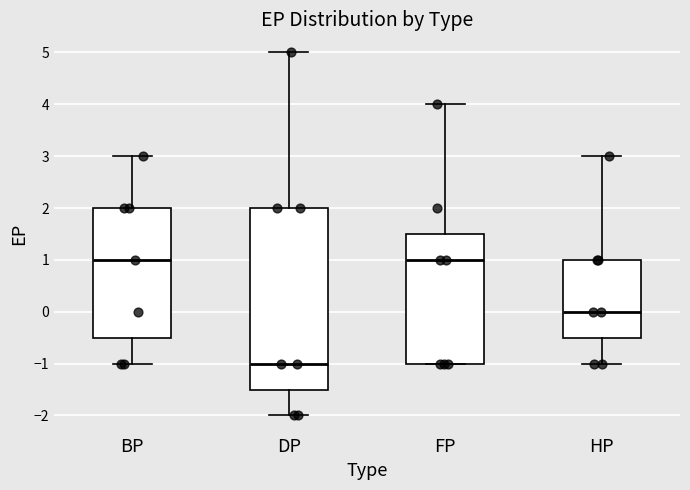

Where does the lower whisker of the box for BP end on the y-axis? The values are not printed on the chart, so give them approximately, as read against the axis.

-1.0